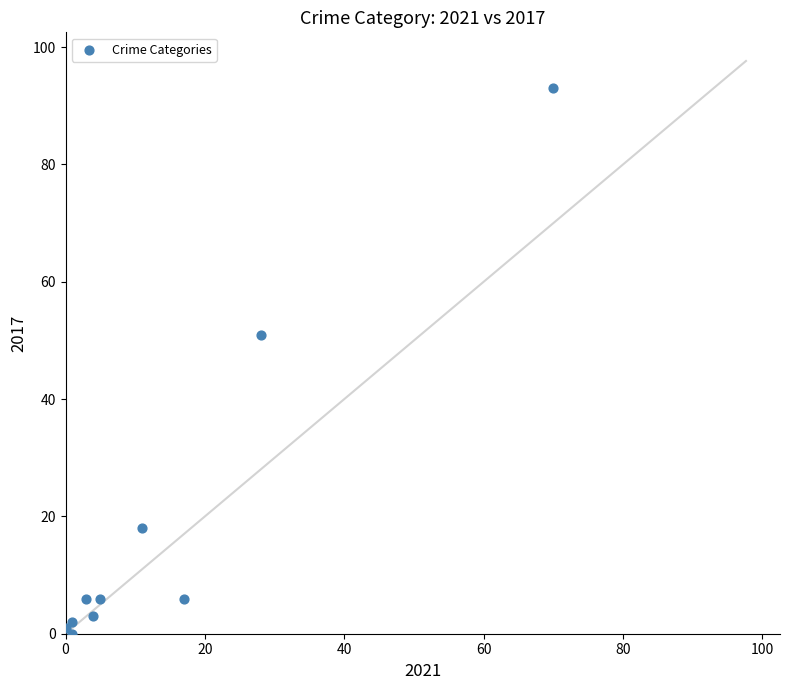

What Y value in the scatter plot is closest to 46?

51